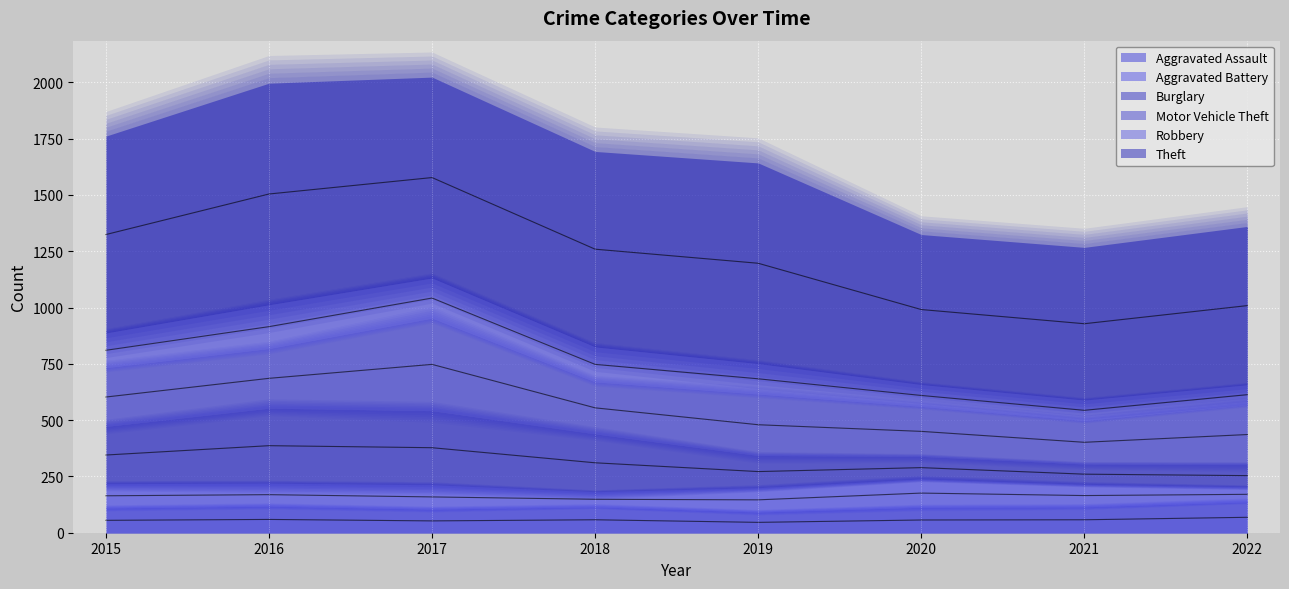

True or false: Aggravated Assault and Theft cross at least once.

False